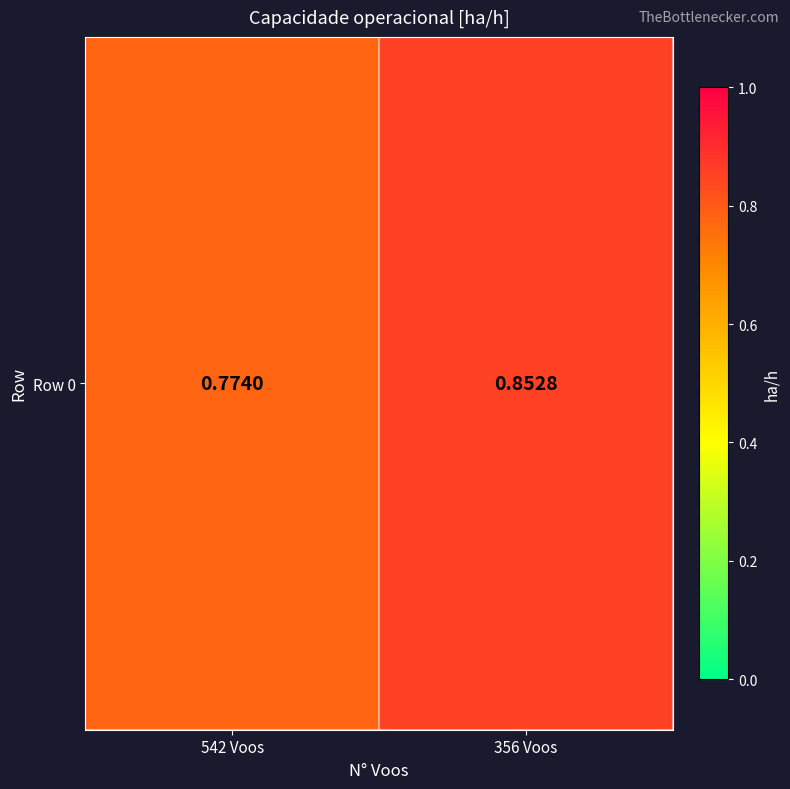

What is the difference between the maximum and minimum values?

0.1